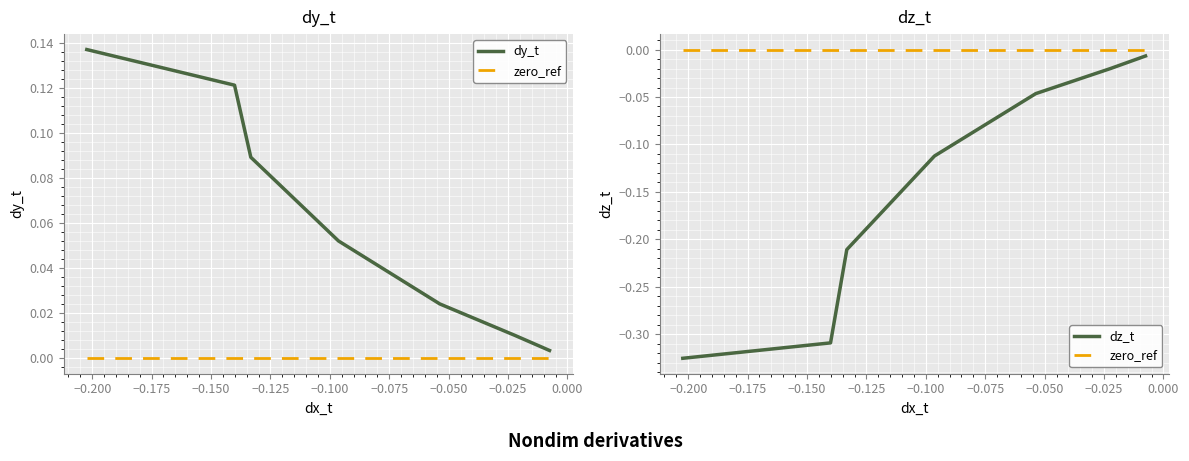

Reading left to right, extract all data points from this chart.

dy_t: 0.1	0.1	0.1	0.1	0.0	0.0	0.0	0.0	0.0	0.0
zero_ref: 0.0	0.0	0.0	0.0	0.0	0.0	0.0	0.0	0.0	0.0
dz_t: -0.3	-0.3	-0.2	-0.1	-0.0	-0.0	-0.0	-0.0	-0.0	-0.0